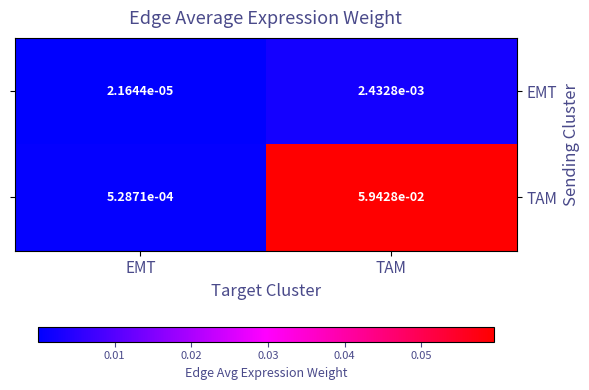

How many series are shown in this chart?

2